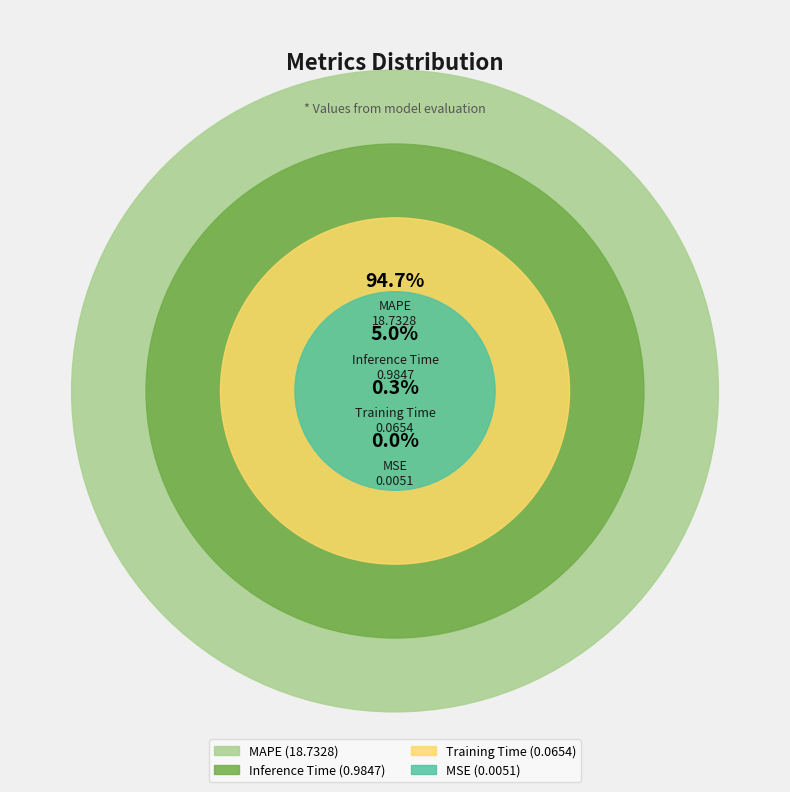

What percentage do MSE and Training Time together represent?

0.4%